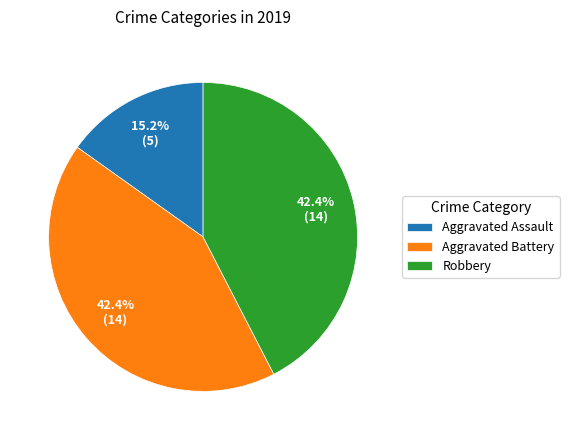

To the nearest percent, what is the difference between the largest and smallest slice percentages?

27%